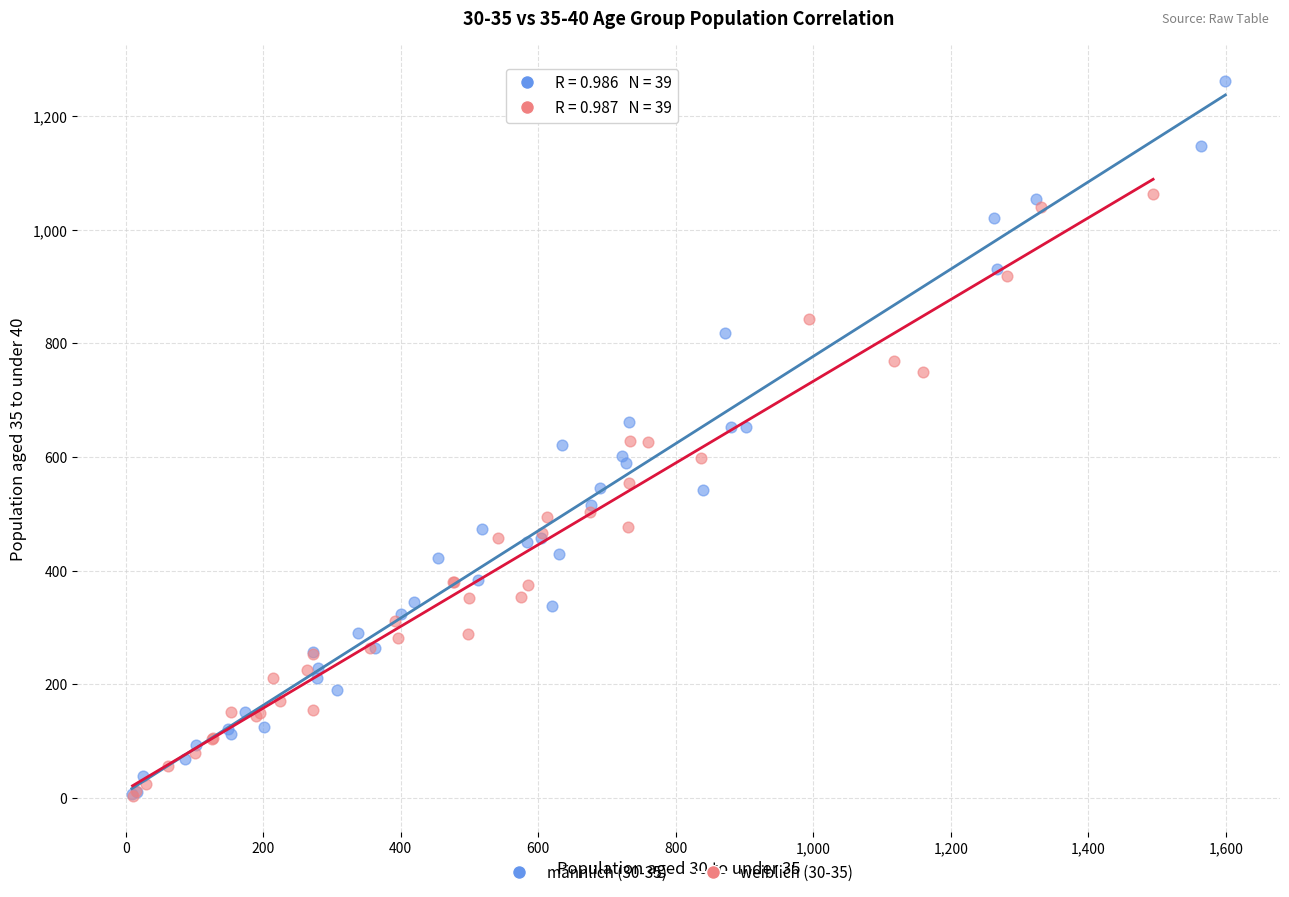

Which series contains the highest Y value?

männlich (30-35)